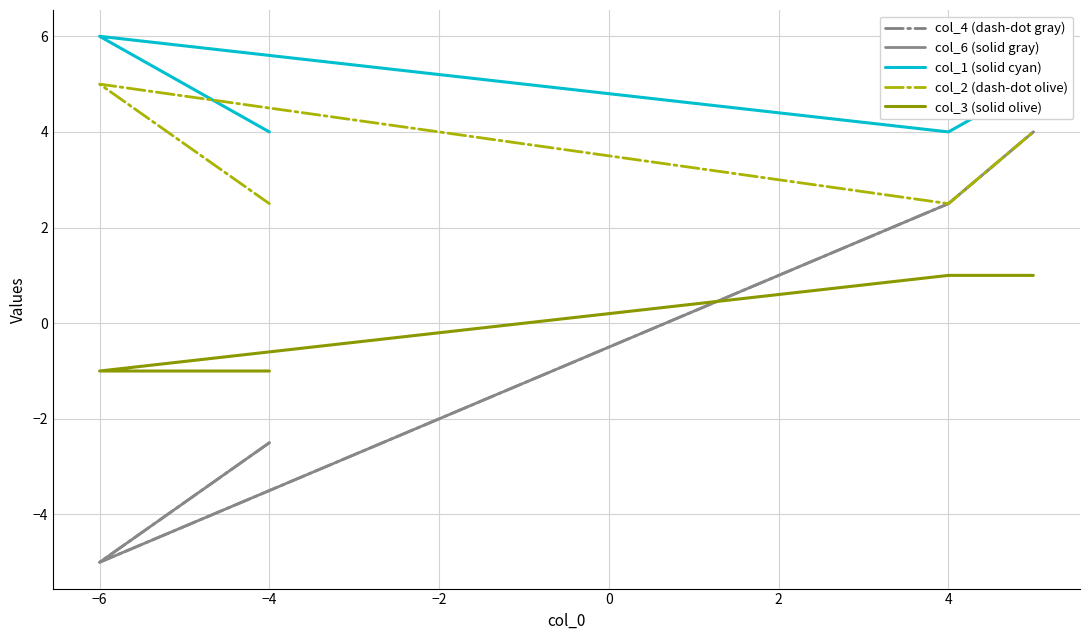

What are all the series names shown in the legend?

col_4 (dash-dot gray), col_6 (solid gray), col_1 (solid cyan), col_2 (dash-dot olive), col_3 (solid olive)